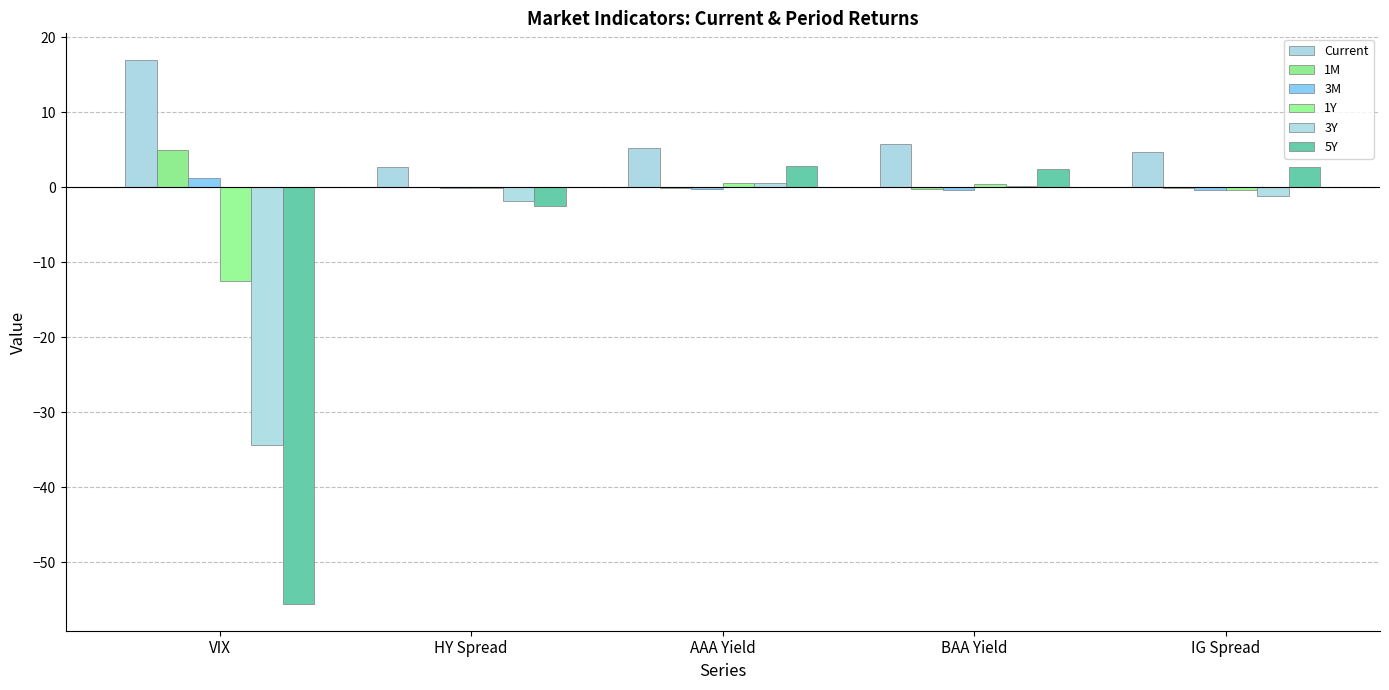

Is the value of 1Y at HY Spread greater than the value of Current at AAA Yield?

No